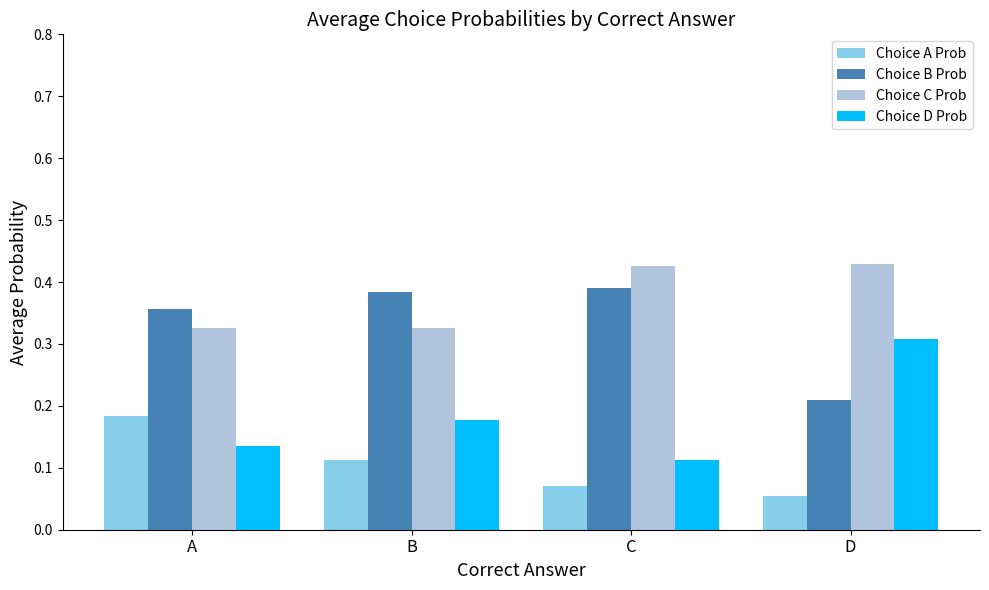

Which category has the lowest value in the Choice B Prob series?

D